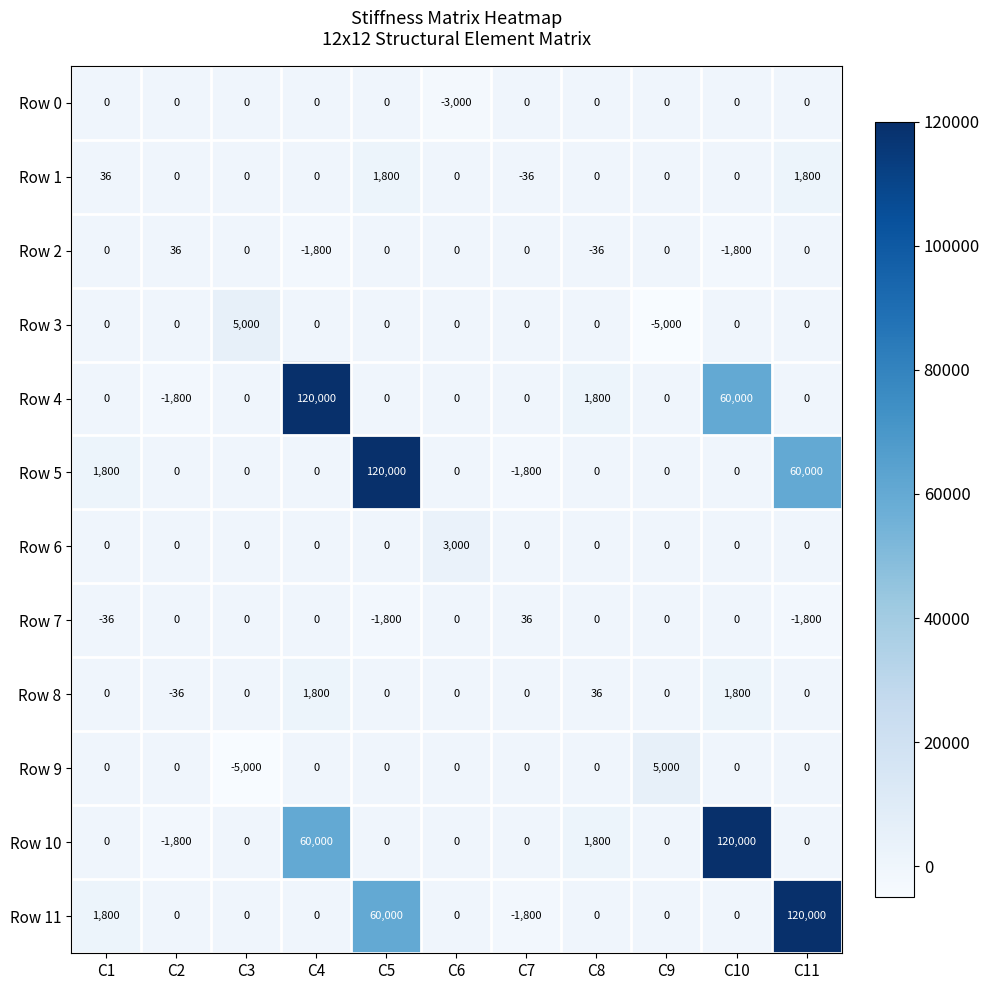

What is the total value across all series at C1?

3600